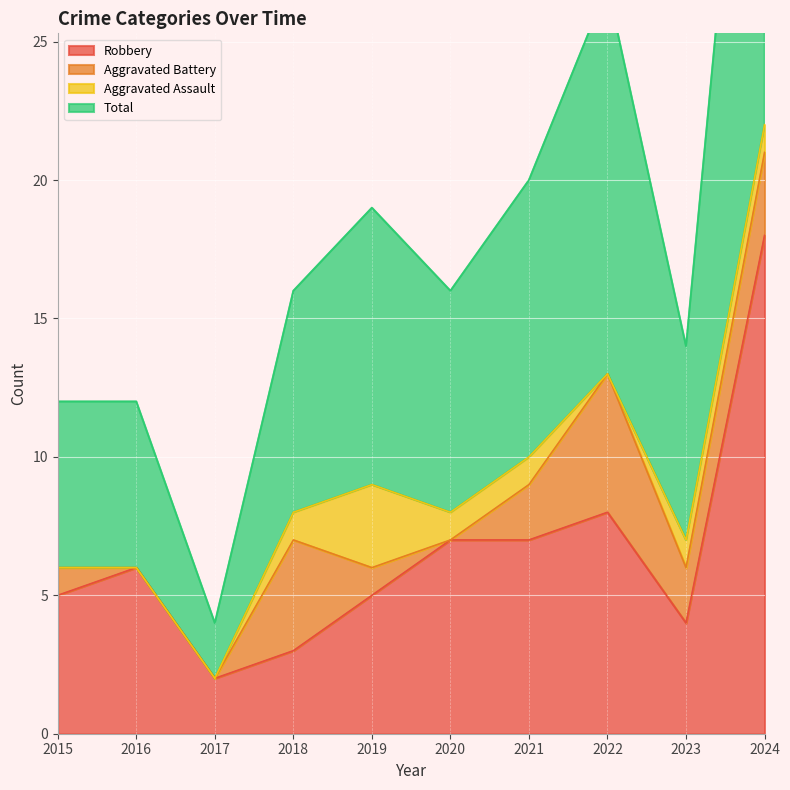

At which label is Robbery closest to 10?

2022